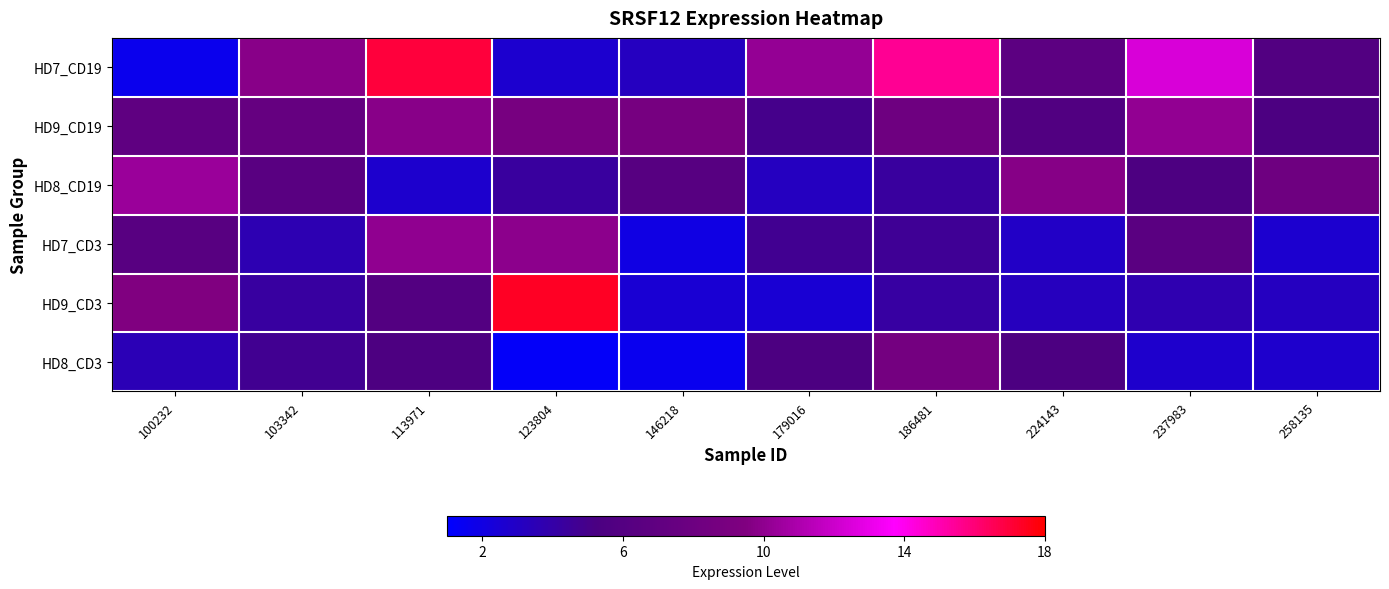

Between 146218 and 123804, which is larger?

146218